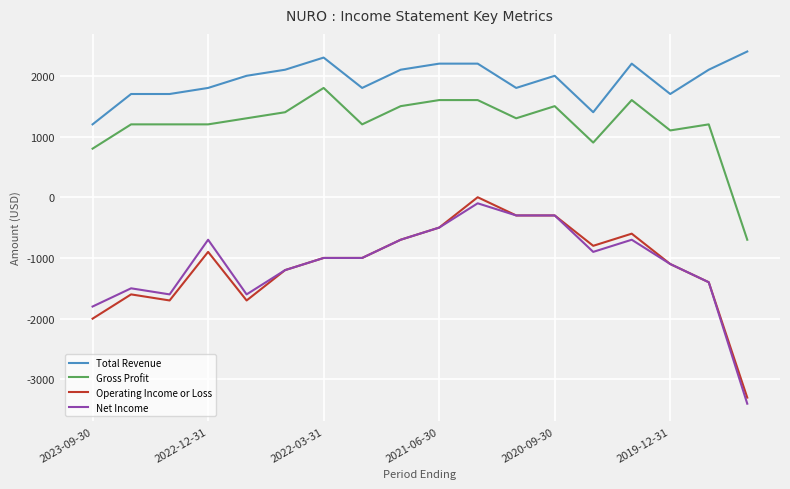

What is the lowest value of the Total Revenue series?

1200